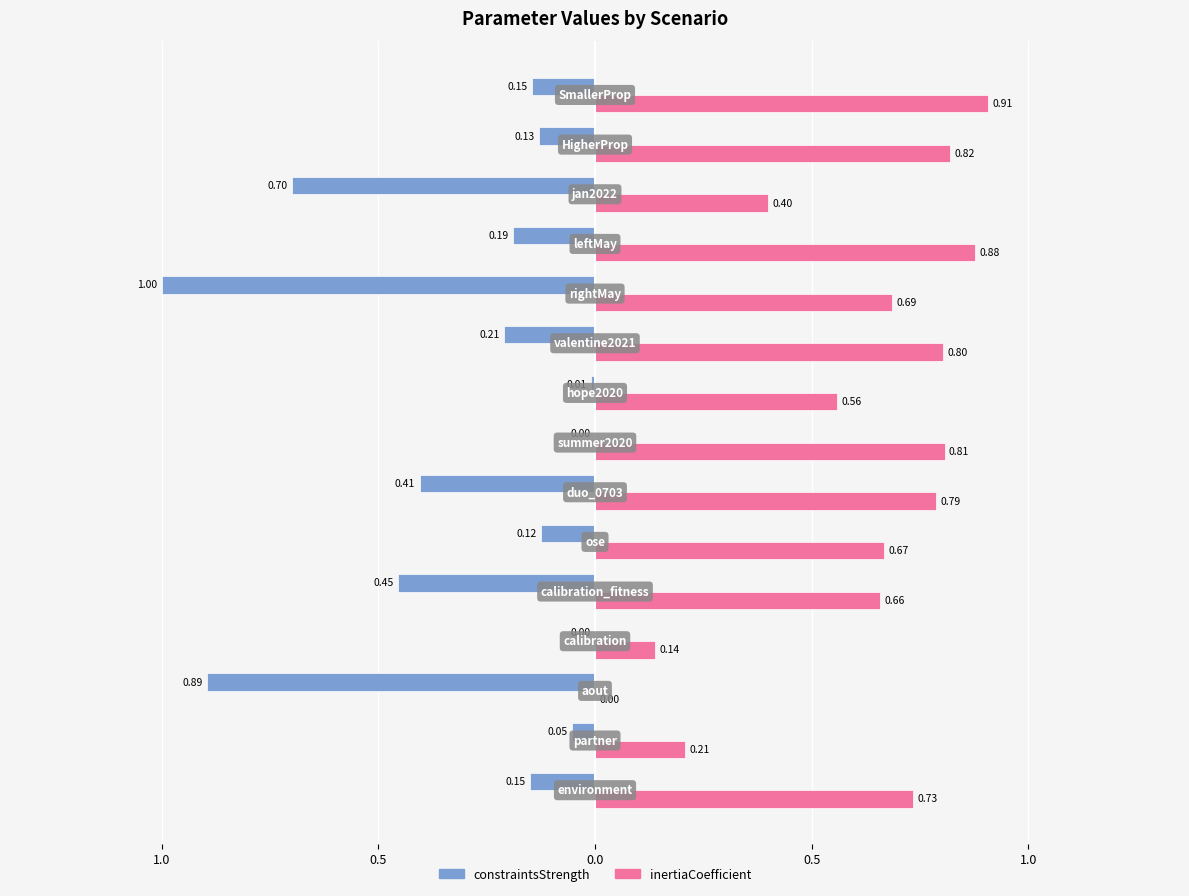

What are all the series names shown in the legend?

constraintsStrength, inertiaCoefficient